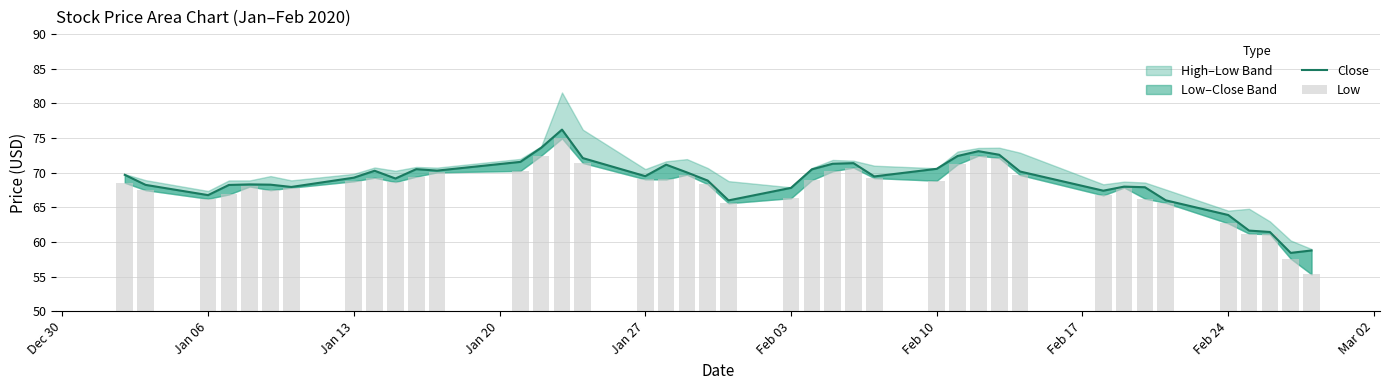

At how many categories does at least one series exceed 60?

38